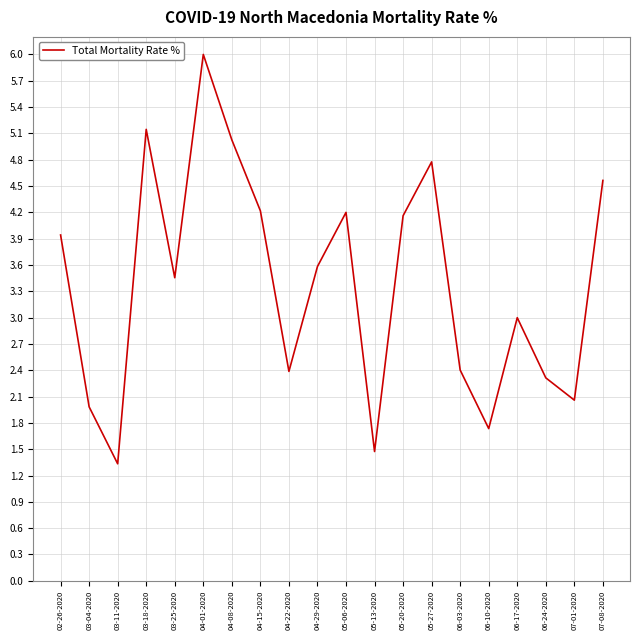

Does the chart display data point markers on the line(s)?

No